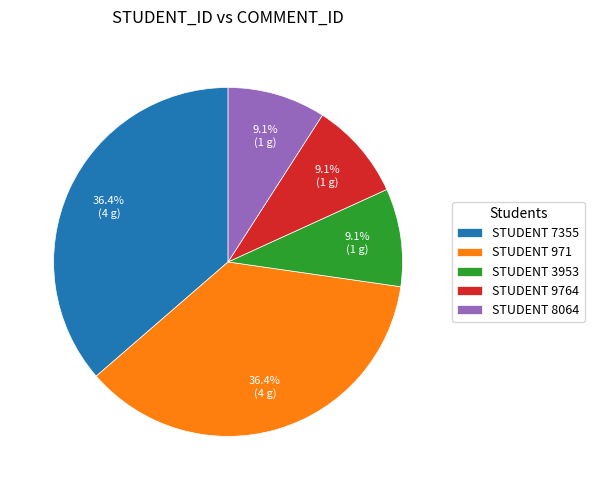

Between STUDENT 7355 and STUDENT 9764, which is larger?

STUDENT 7355